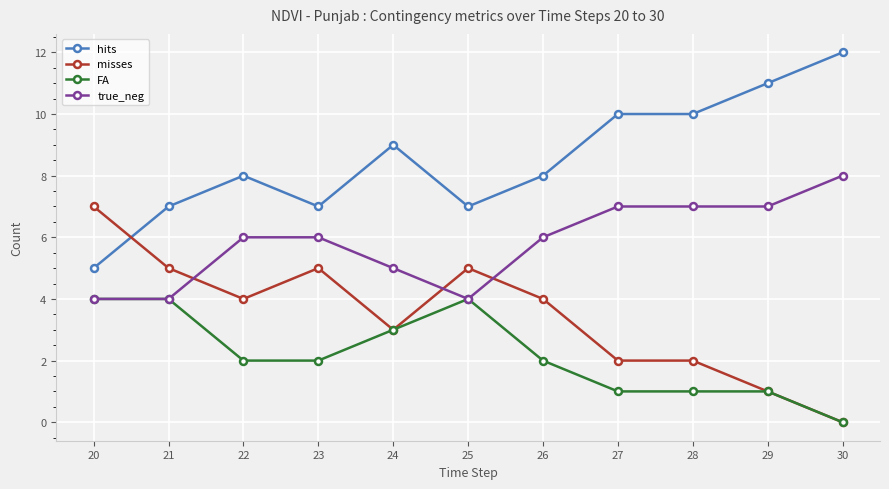

True or false: misses has more than 0 points higher than both neighbors.

True